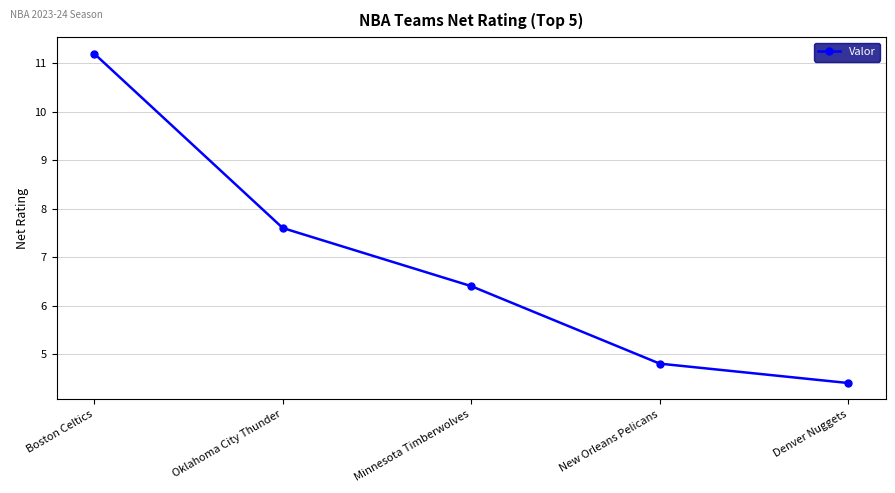

Reading left to right, list all the values displayed in this chart.

Boston Celtics=11.2	Oklahoma City Thunder=7.6	Minnesota Timberwolves=6.4	New Orleans Pelicans=4.8	Denver Nuggets=4.4